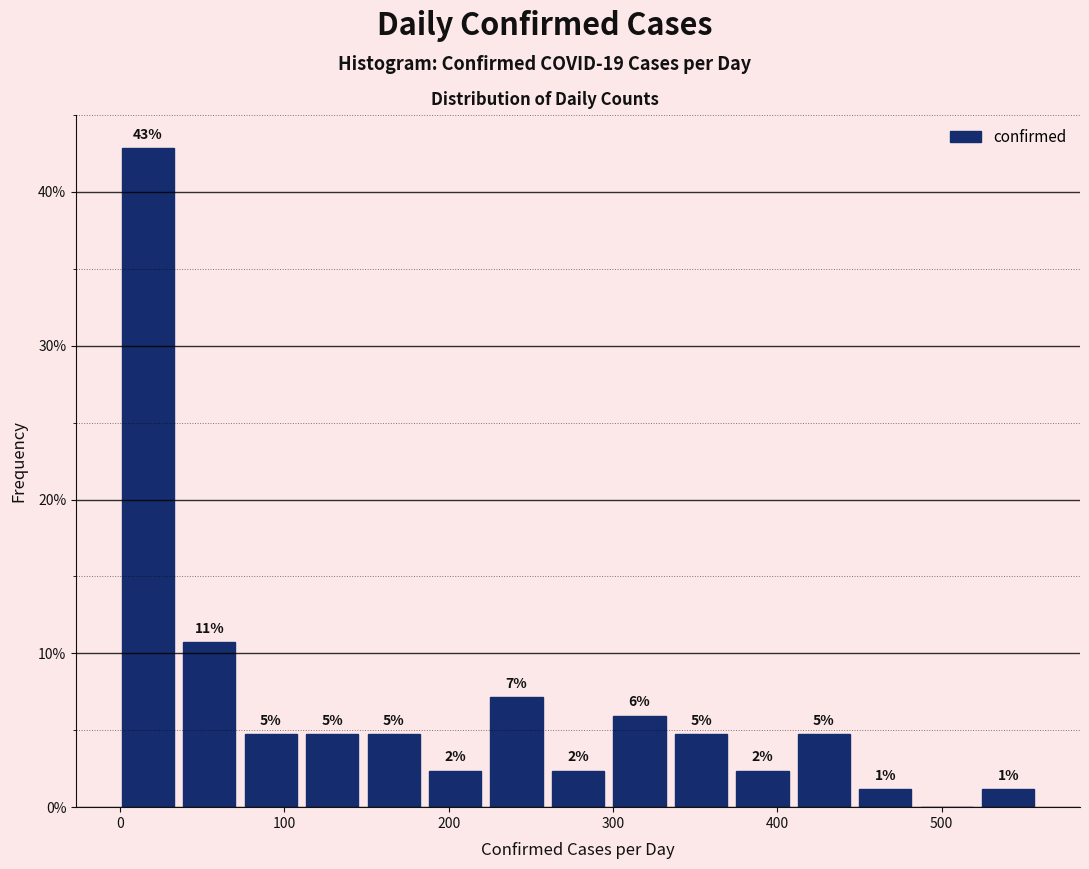

Read against the x-axis, roughly where is the centre of the tallest bar?

20